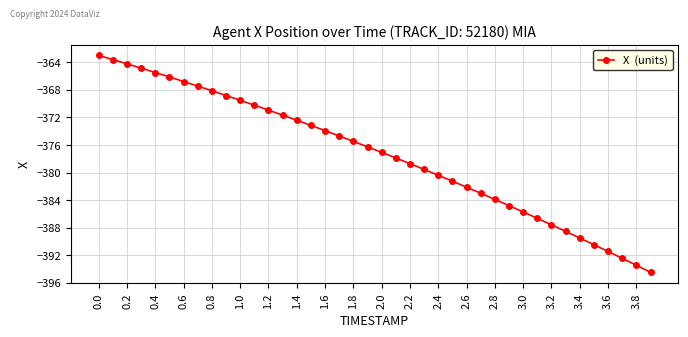

What is the sum of all values?

-15095.6